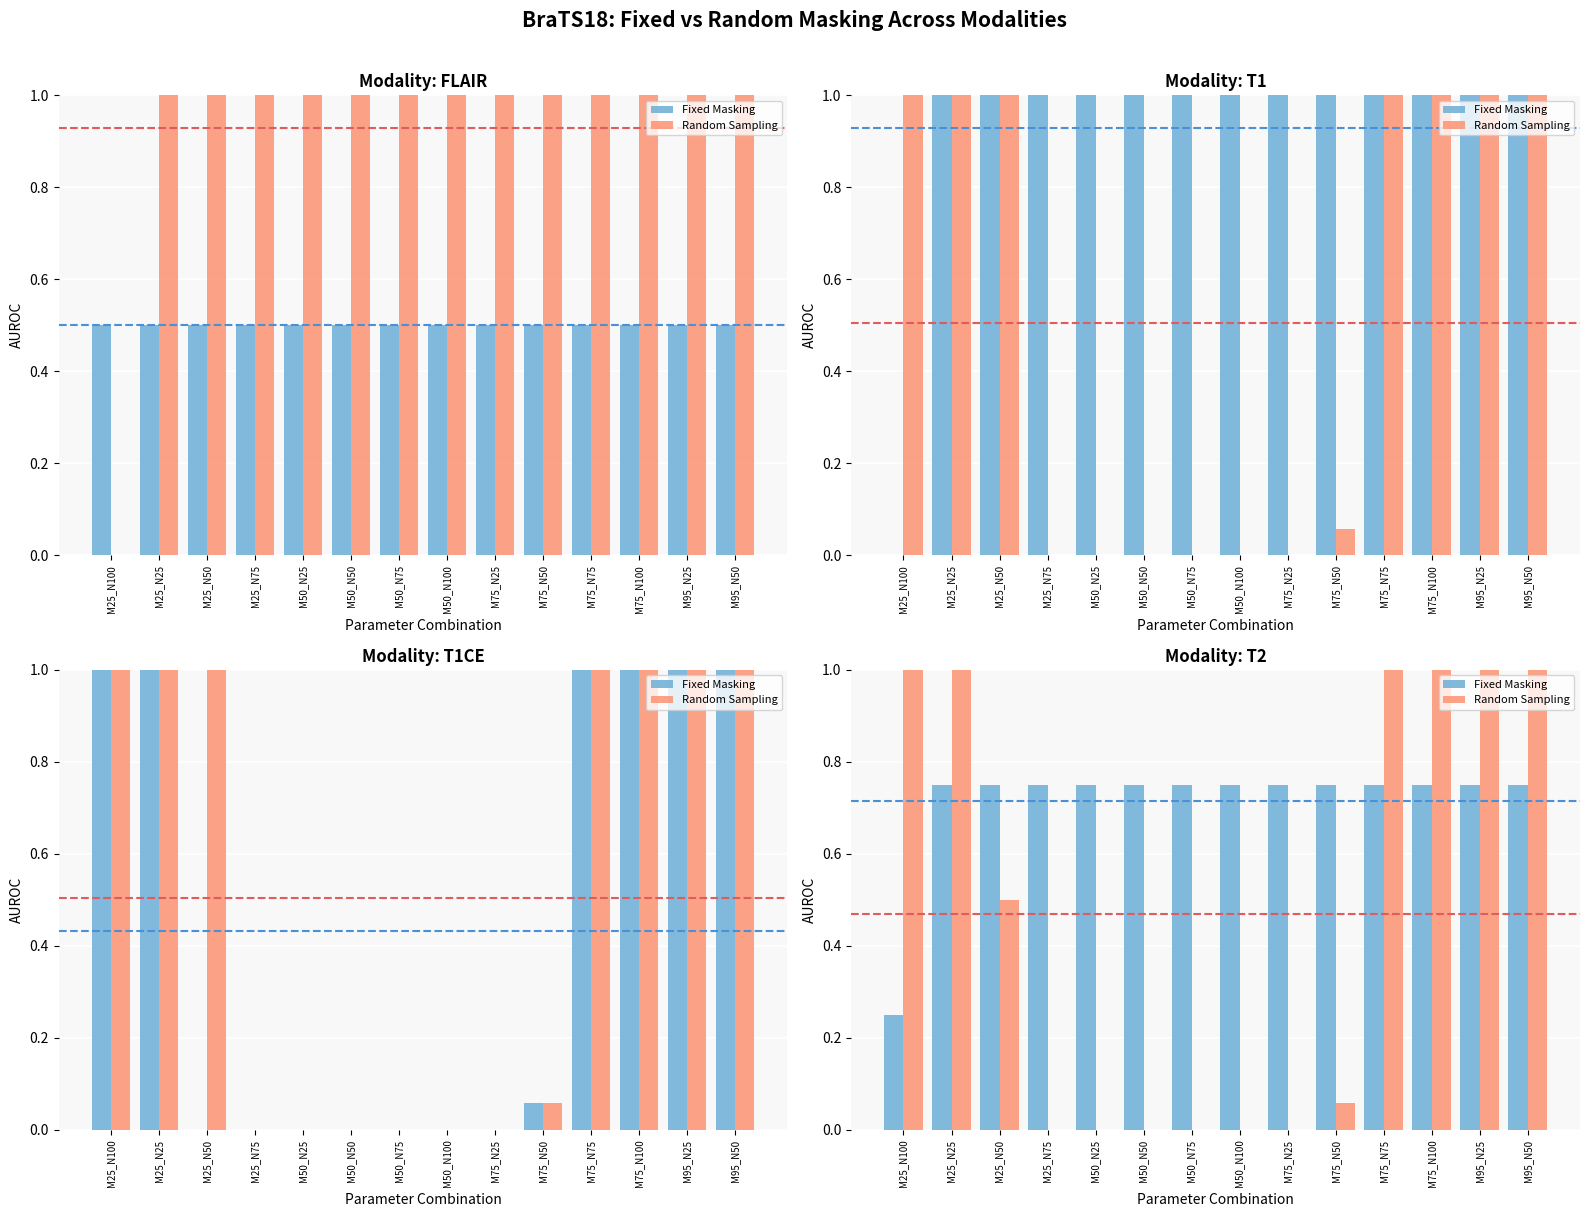

What is the label of the 4th bar from the left?

M25_N75